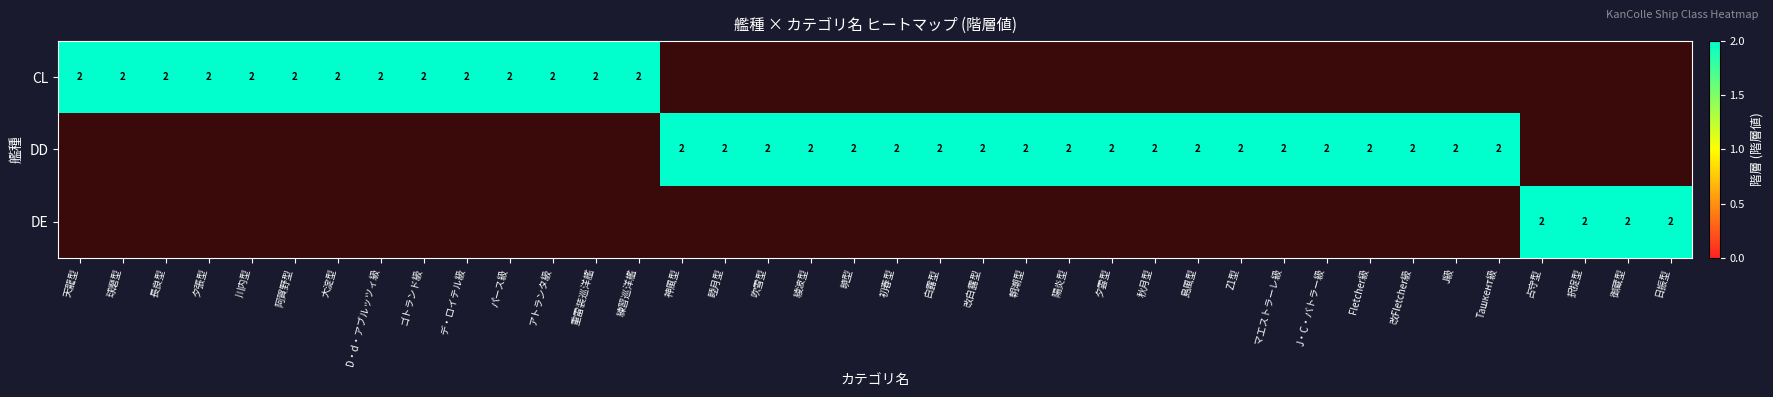

How many data points in CL are above 0?

14